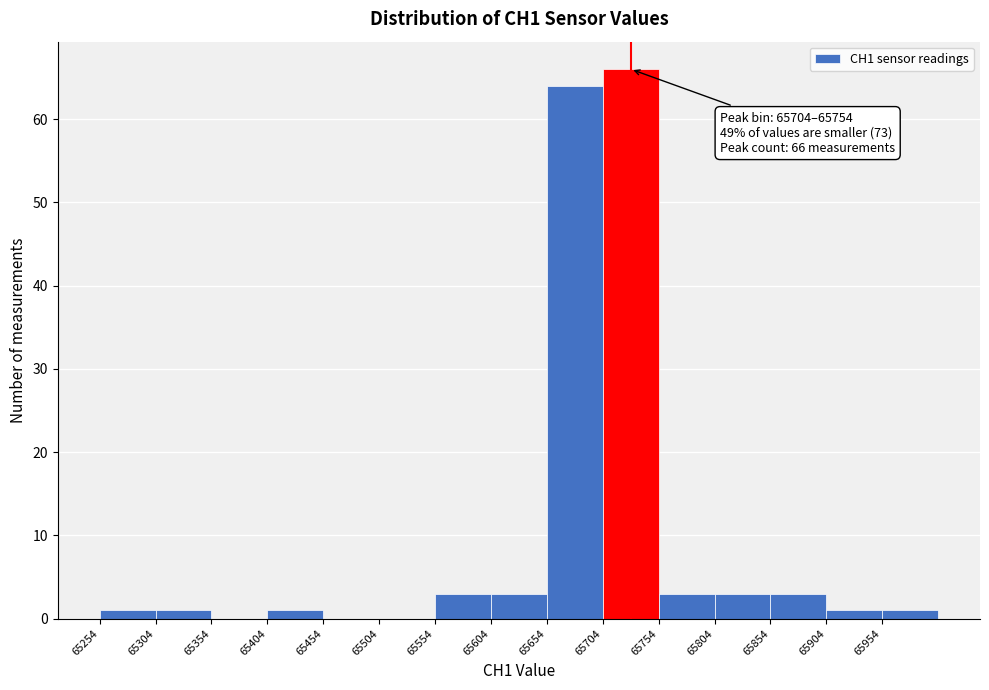

Which range on the x-axis has the tallest bar?

65704 to 65754